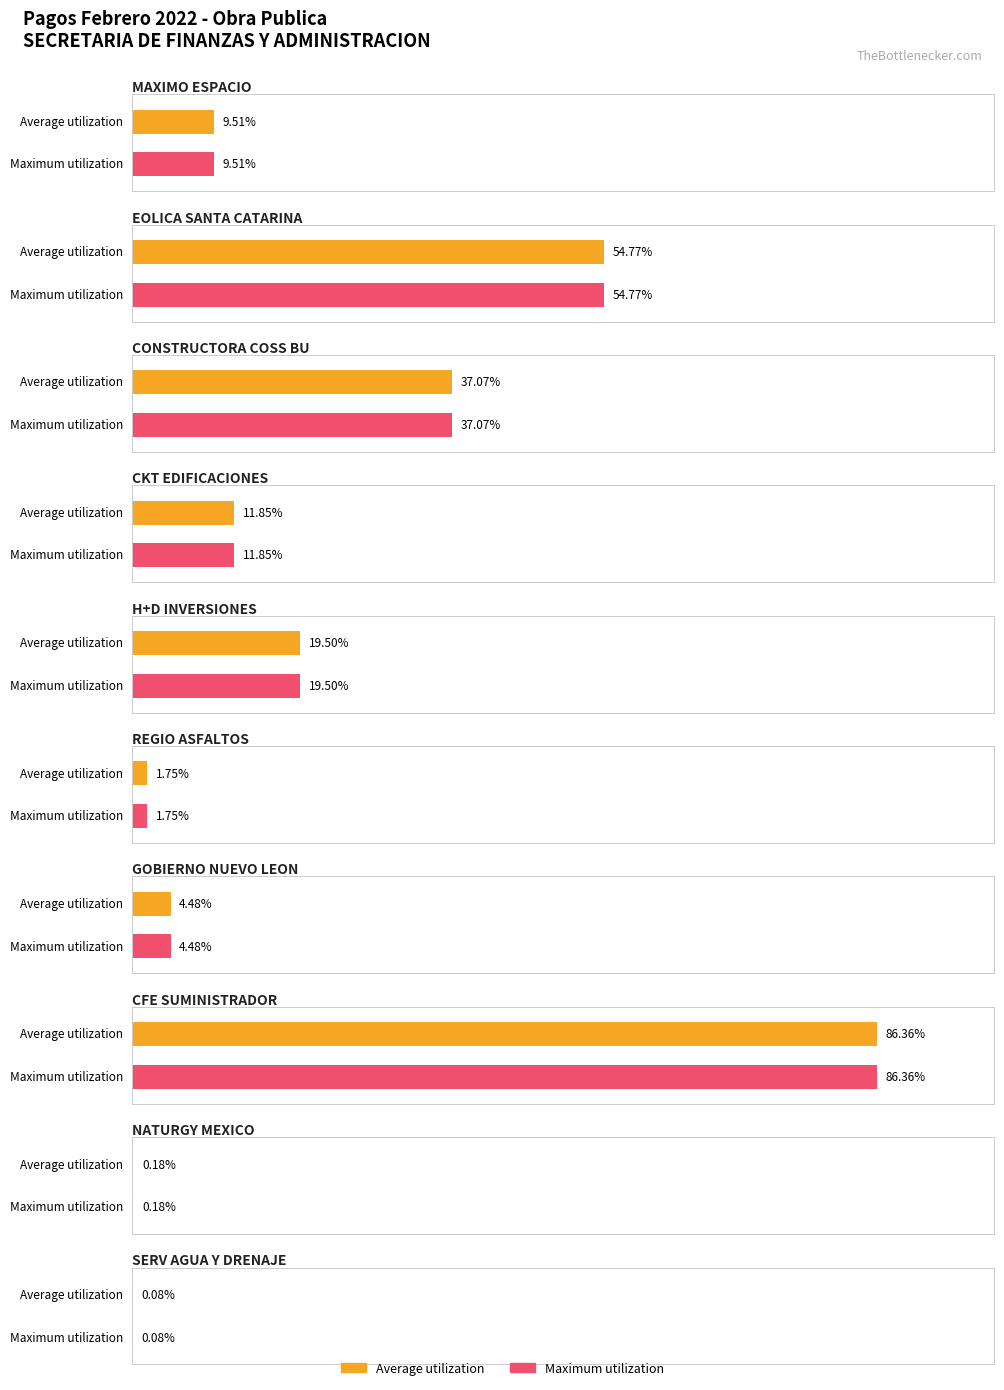

True or false: Maximum utilization has a value of 5447155.3 at CFE SUMINISTRADOR.

False